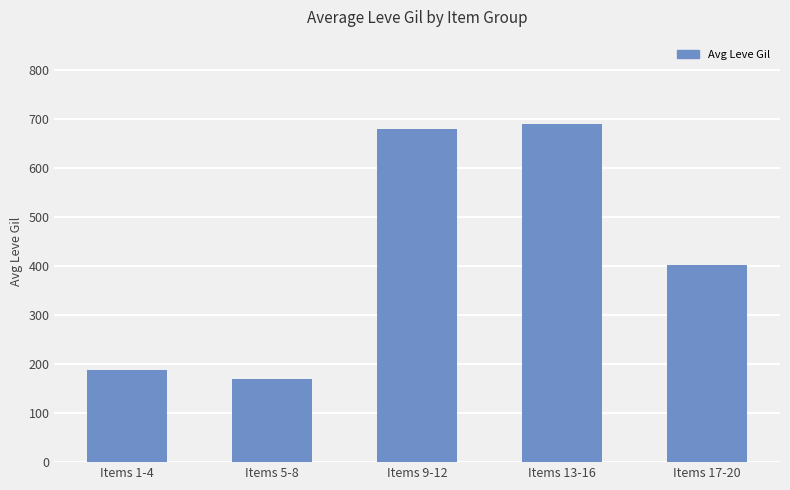

Which category has the lowest value across all series?

Items 5-8